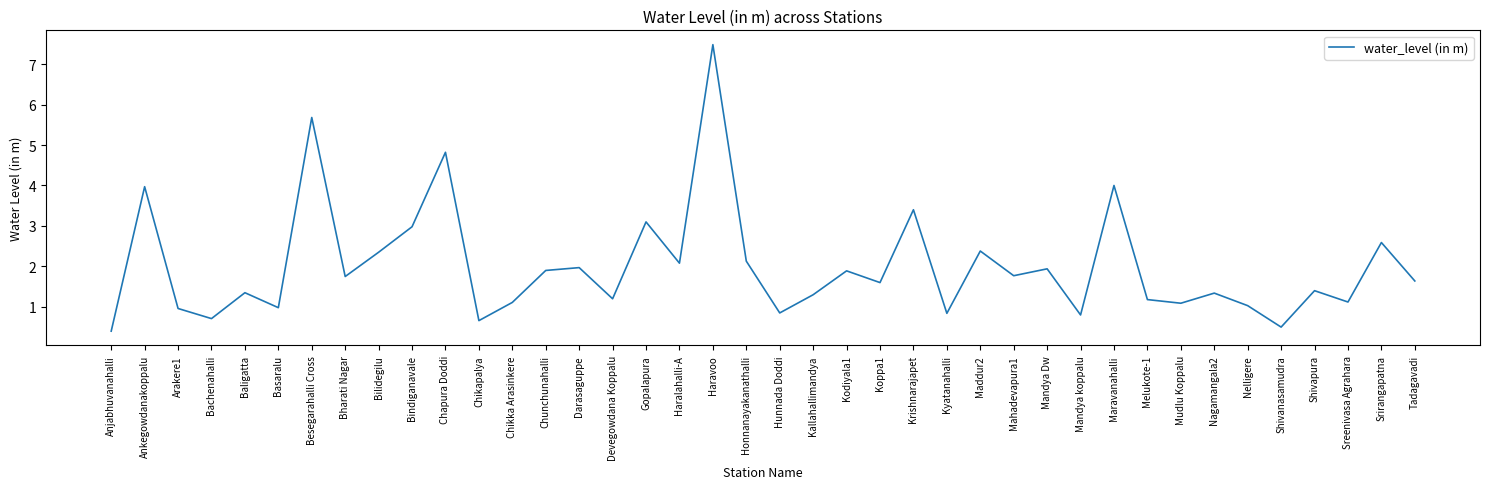

What is the greatest value displayed?

7.5